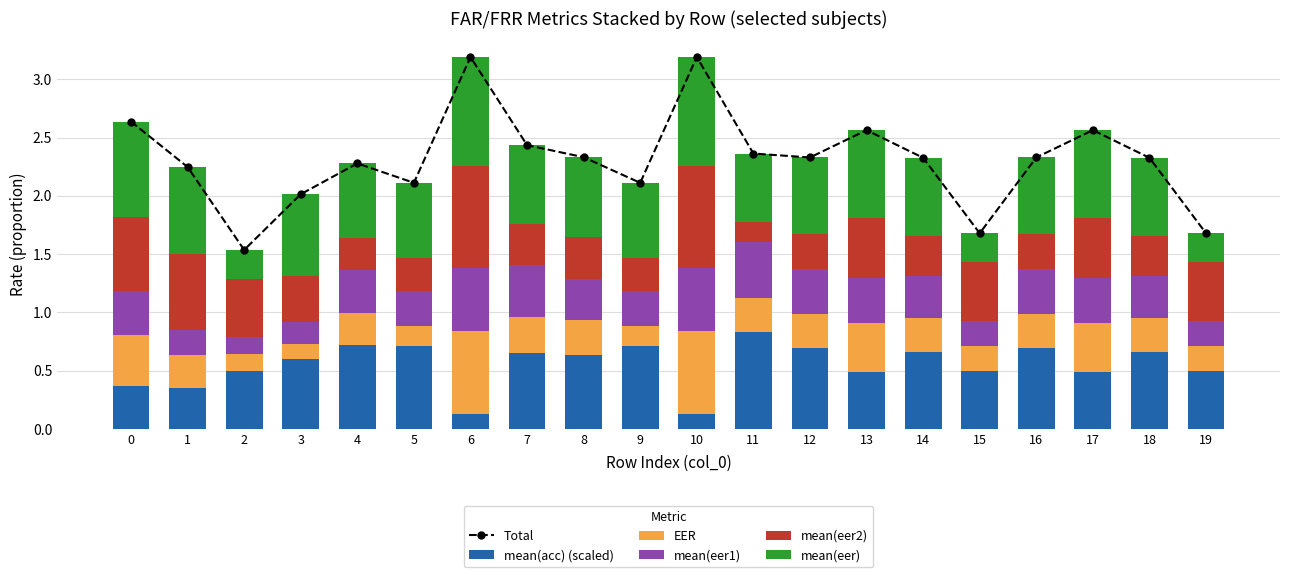

Reading left to right, what are all the values shown in this chart?

Total: 2.6	2.2	1.5	2.0	2.3	2.1	3.2	2.4	2.3	2.1	3.2	2.4	2.3	2.6	2.3	1.7	2.3	2.6	2.3	1.7
mean(acc) (scaled): 0.4	0.3	0.5	0.6	0.7	0.7	0.1	0.6	0.6	0.7	0.1	0.8	0.7	0.5	0.7	0.5	0.7	0.5	0.7	0.5
EER: 0.4	0.3	0.1	0.1	0.3	0.2	0.7	0.3	0.3	0.2	0.7	0.3	0.3	0.4	0.3	0.2	0.3	0.4	0.3	0.2
mean(eer1): 0.4	0.2	0.1	0.2	0.4	0.3	0.5	0.4	0.3	0.3	0.5	0.5	0.4	0.4	0.4	0.2	0.4	0.4	0.4	0.2
mean(eer2): 0.6	0.7	0.5	0.4	0.3	0.3	0.9	0.4	0.4	0.3	0.9	0.2	0.3	0.5	0.3	0.5	0.3	0.5	0.3	0.5
mean(eer): 0.8	0.7	0.2	0.7	0.6	0.6	0.9	0.7	0.7	0.6	0.9	0.6	0.7	0.8	0.7	0.2	0.7	0.8	0.7	0.2